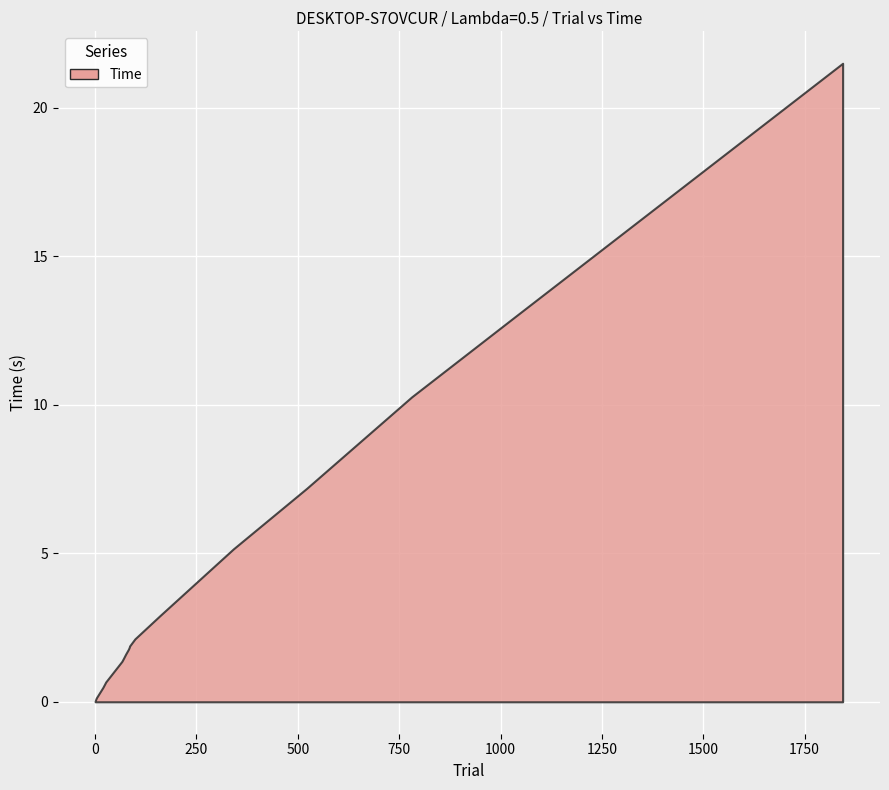

What is the difference between the maximum and minimum values?

21.5